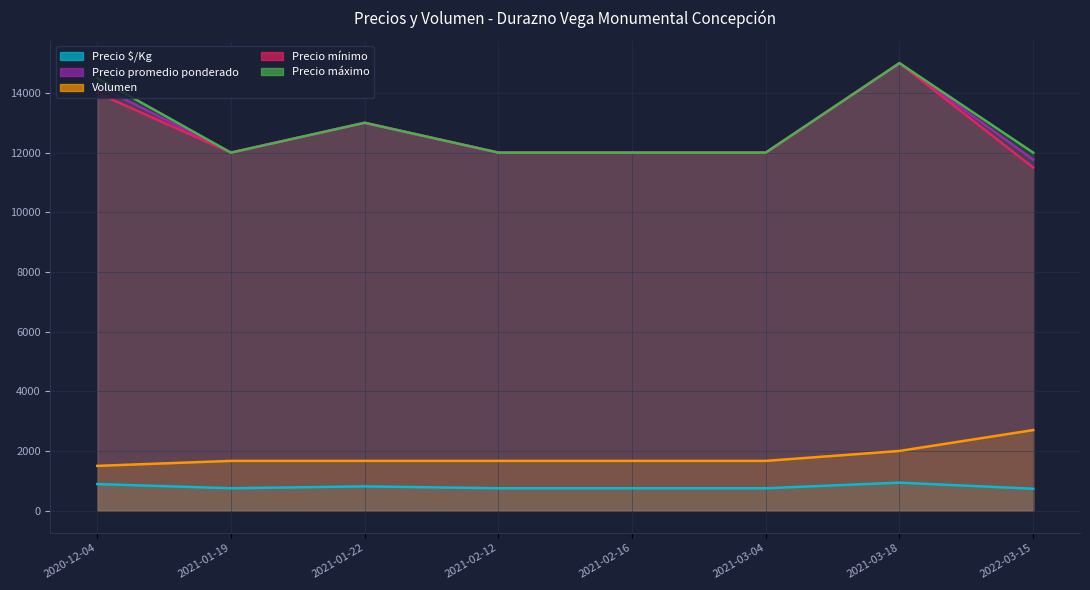

True or false: Precio máximo and Precio $/Kg intersect in this chart.

False